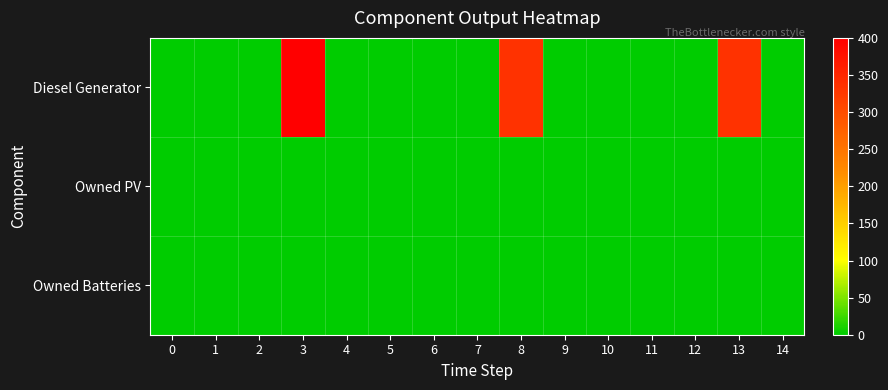

How many data points does each series have?

15